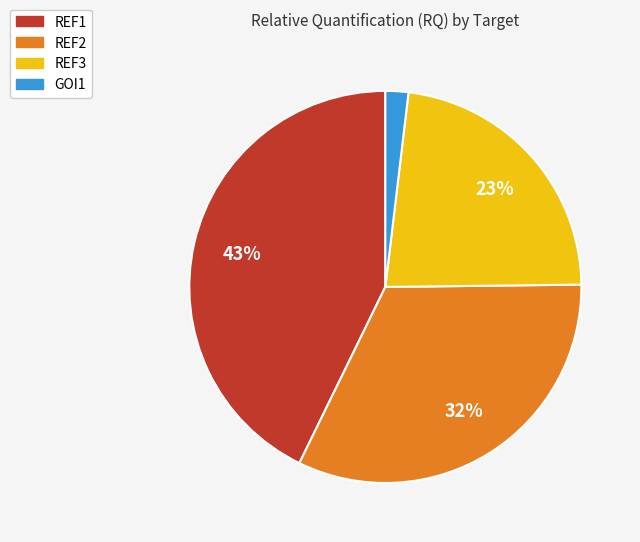

Which has a higher value, REF2 or GOI1?

REF2